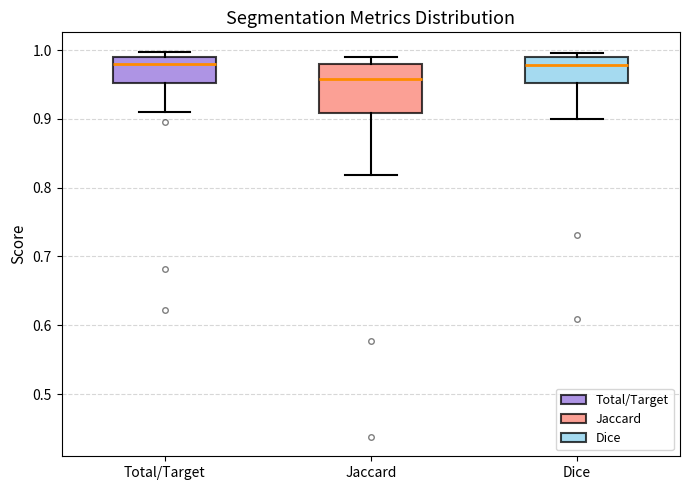

Reading left to right, transcribe this box plot: for each box, give where its median line is, the range the box spans, and where its two whiskers end, as read against the y-axis. The values are not printed on the chart, so give them approximately, as read against the axis.

Total/Target: median 0.98, box 0.95 to 0.99, whiskers 0.91 to 1.00
Jaccard: median 0.96, box 0.91 to 0.98, whiskers 0.82 to 0.99
Dice: median 0.98, box 0.95 to 0.99, whiskers 0.90 to 1.00